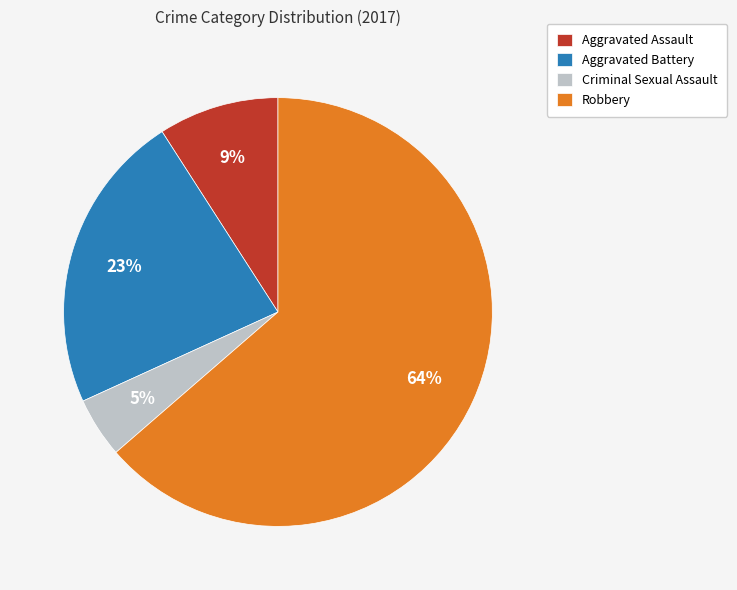

Do Criminal Sexual Assault and Aggravated Battery together represent more than half of the pie?

No